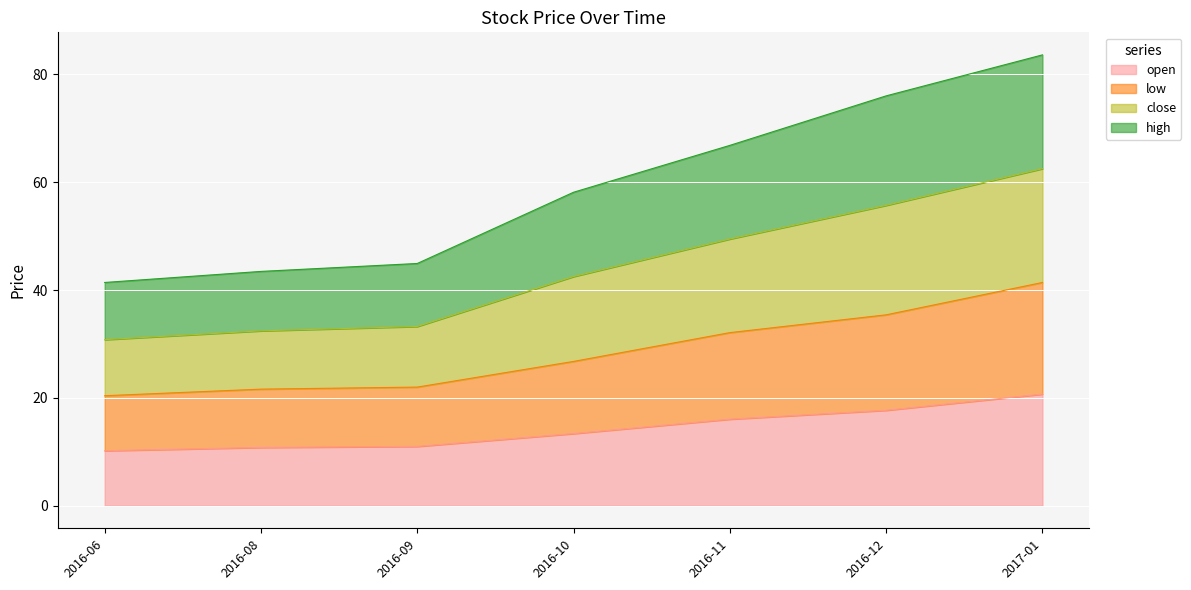

At how many categories does at least one series exceed 27?

7